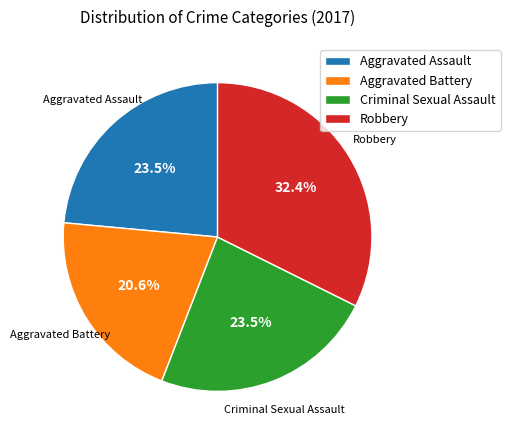

True or false: Robbery accounts for 27% of the total.

False